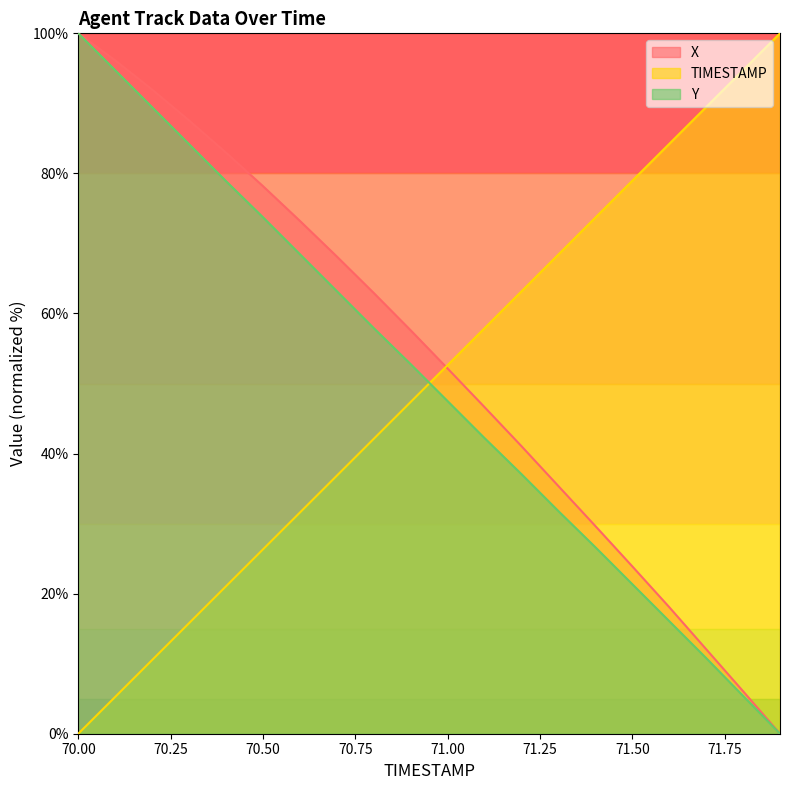

Reading left to right, extract all data points from this chart.

X: 100.0	96.1	92.0	87.6	83.0	78.2	73.2	68.1	62.9	57.6	52.1	46.6	41.1	35.4	29.7	23.9	18.1	12.1	6.1	0.0
Y: 100.0	94.7	89.4	84.2	78.9	73.7	68.5	63.2	57.9	52.8	47.5	42.2	37.1	31.8	26.6	21.4	16.1	10.8	5.4	0.0
TIMESTAMP: 0.0	5.3	10.5	15.8	21.1	26.3	31.6	36.8	42.1	47.4	52.6	57.9	63.2	68.4	73.7	78.9	84.2	89.5	94.7	100.0